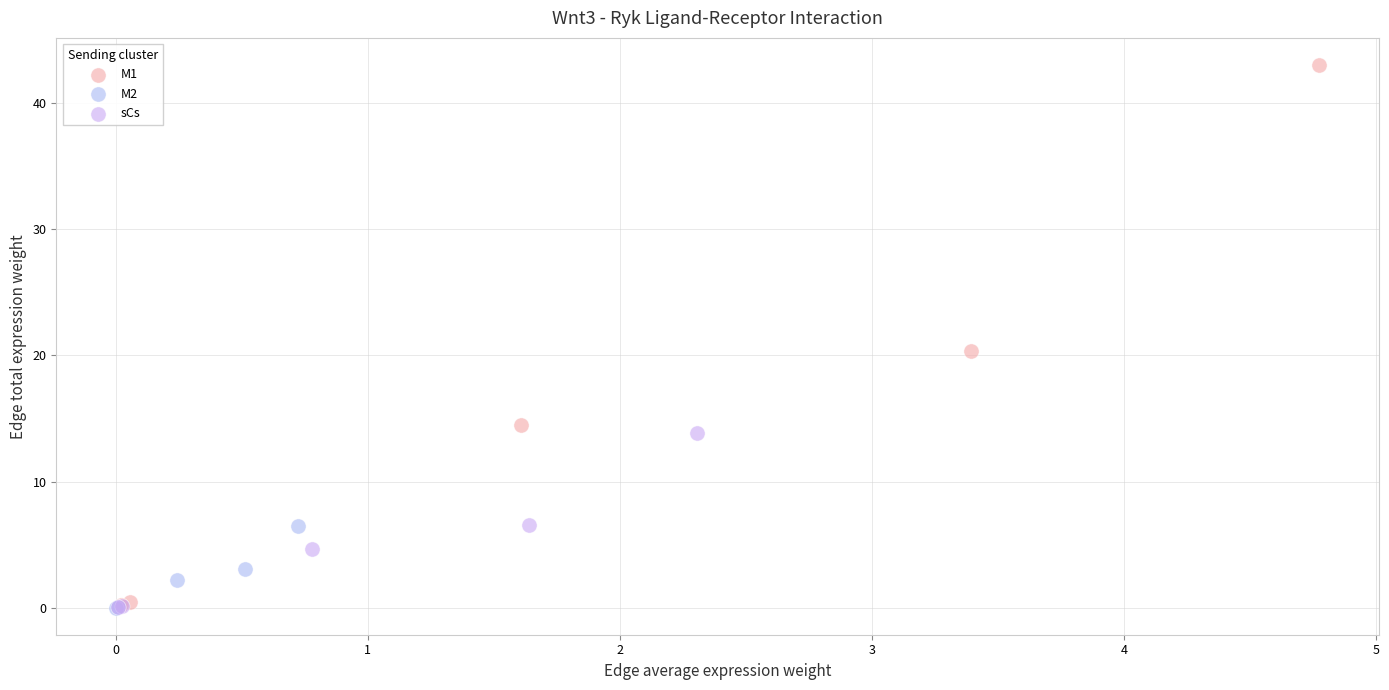

Which series has the largest Y range (max minus min)?

M1